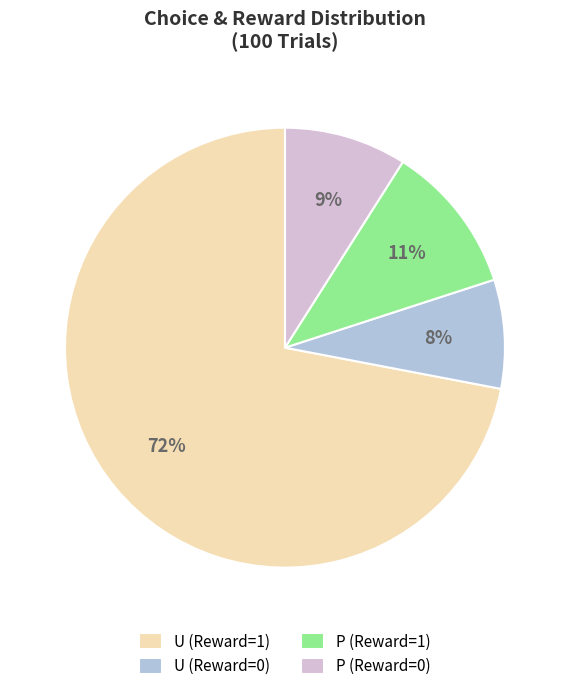

To the nearest percent, what percentage of the pie is P (Reward=0)?

9%